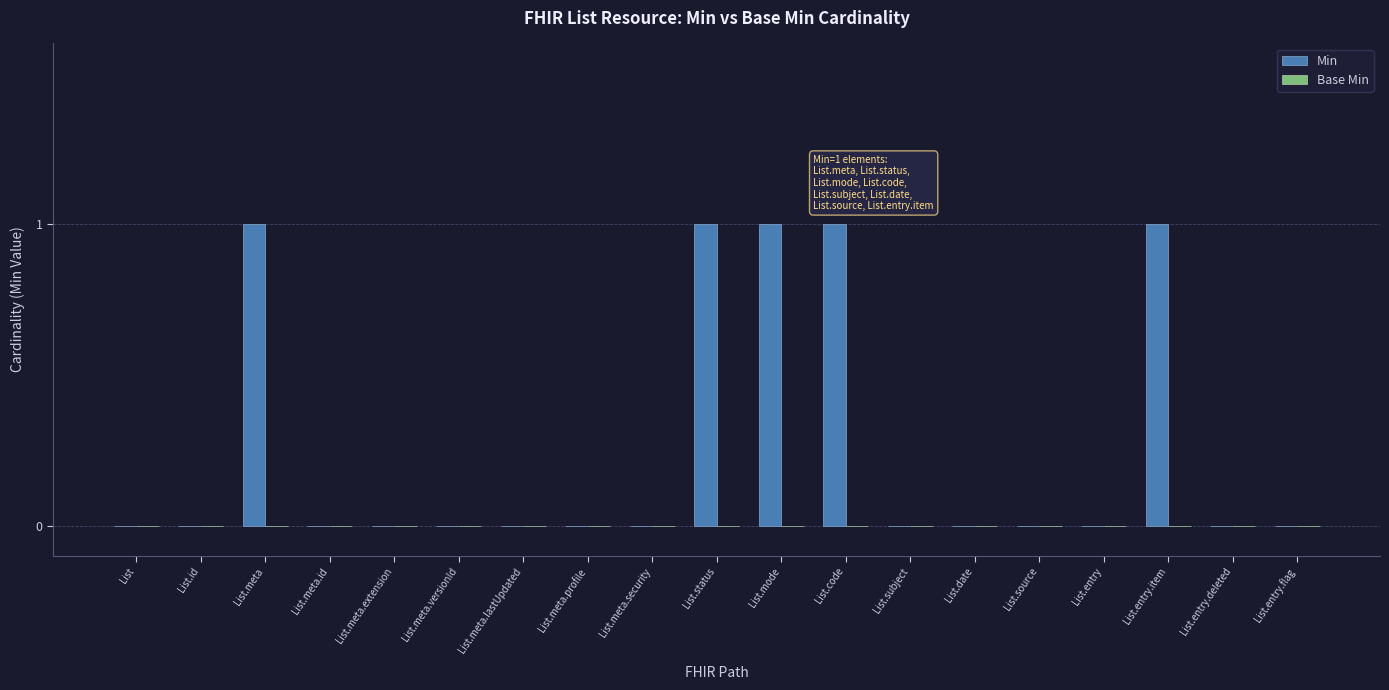

Is it true that the value at List.subject is 0?

True